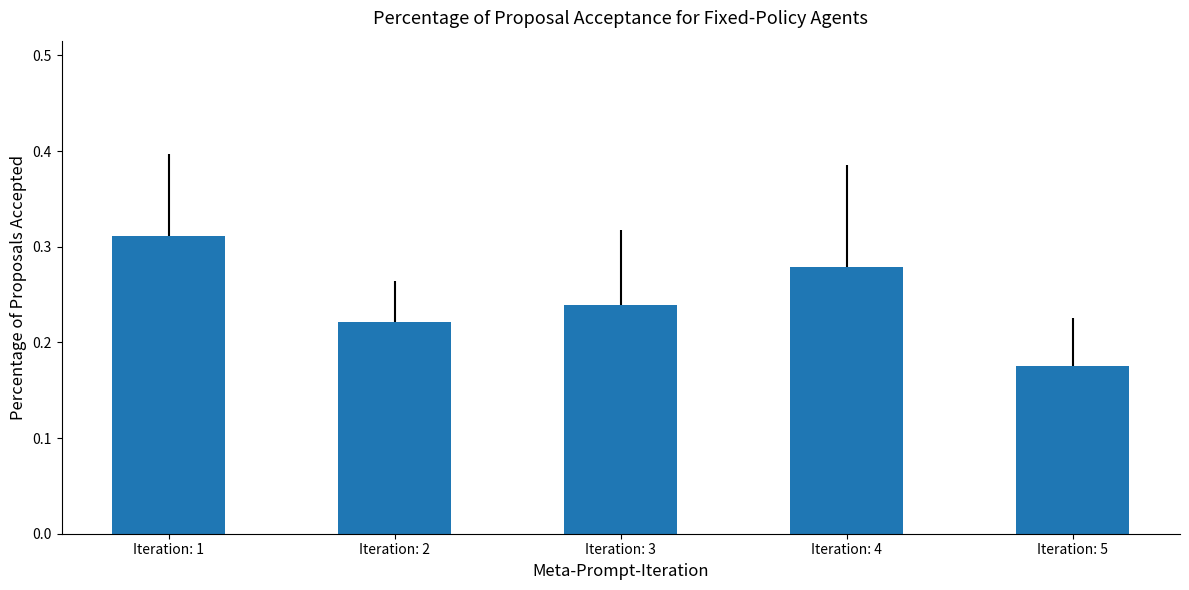

How many values are between 0 and 1?

5